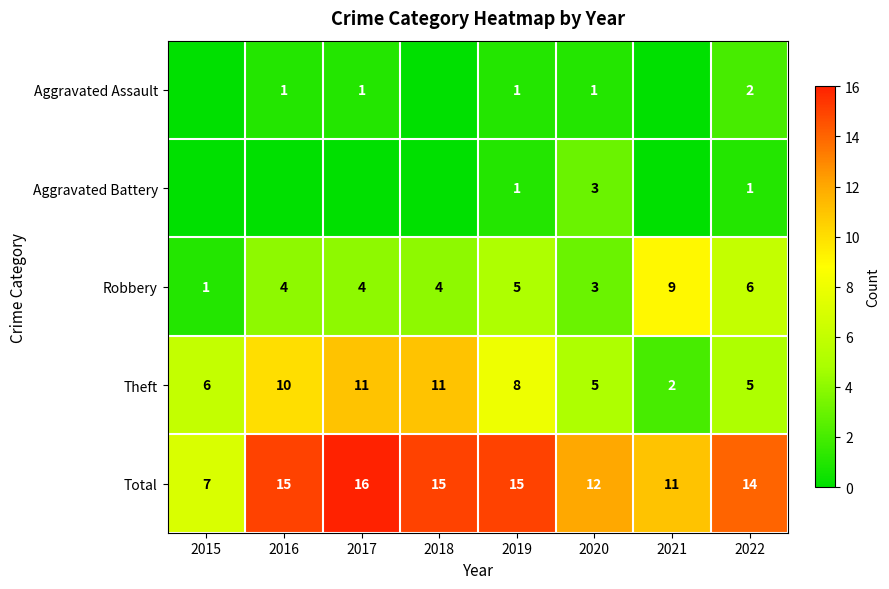

How many Theft values are between 5 and 11?

7